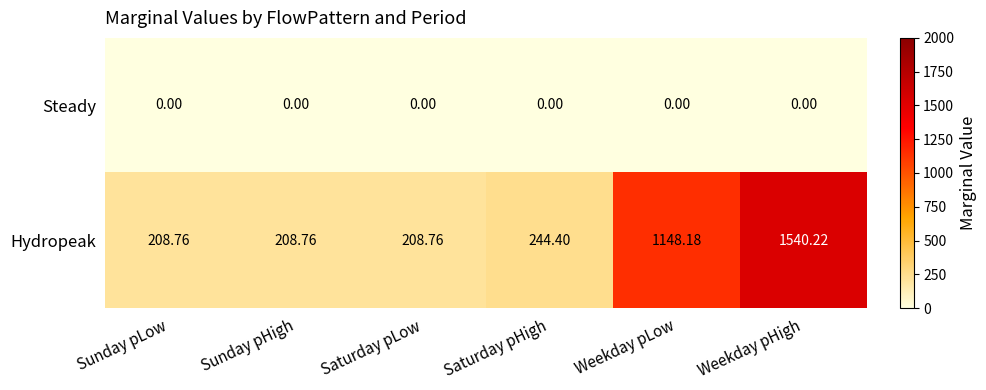

At which category does the chart reach its peak across all series?

Weekday pHigh